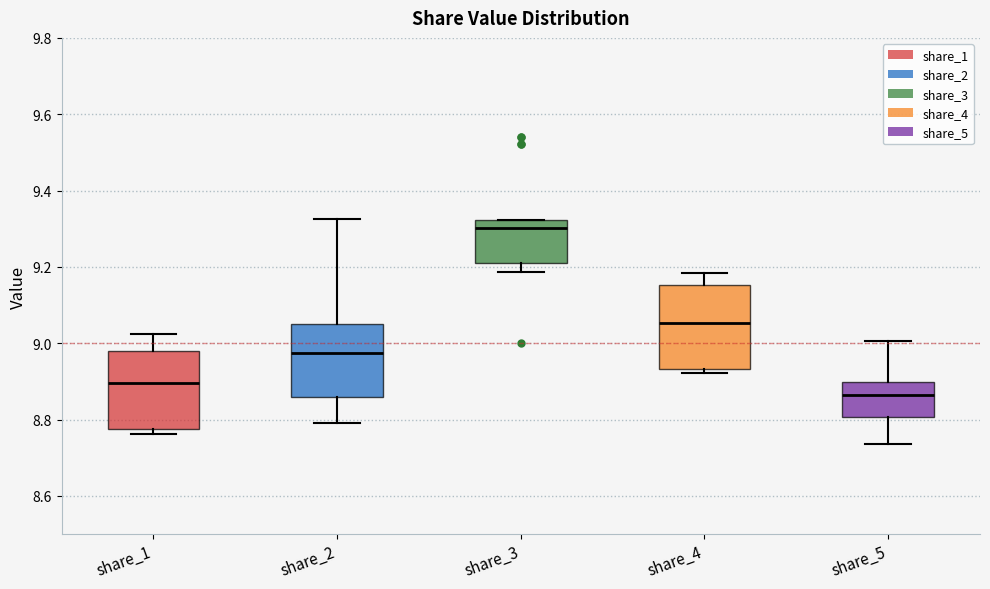

Reading left to right, transcribe this box plot: for each box, give where its median line is, the range the box spans, and where its two whiskers end, as read against the y-axis. The values are not printed on the chart, so give them approximately, as read against the axis.

share_1: median 8.90, box 8.78 to 8.98, whiskers 8.76 to 9.02
share_2: median 8.98, box 8.86 to 9.06, whiskers 8.78 to 9.32
share_3: median 9.30, box 9.22 to 9.32, whiskers 9.18 to 9.32
share_4: median 9.06, box 8.94 to 9.16, whiskers 8.92 to 9.18
share_5: median 8.86, box 8.80 to 8.90, whiskers 8.74 to 9.00